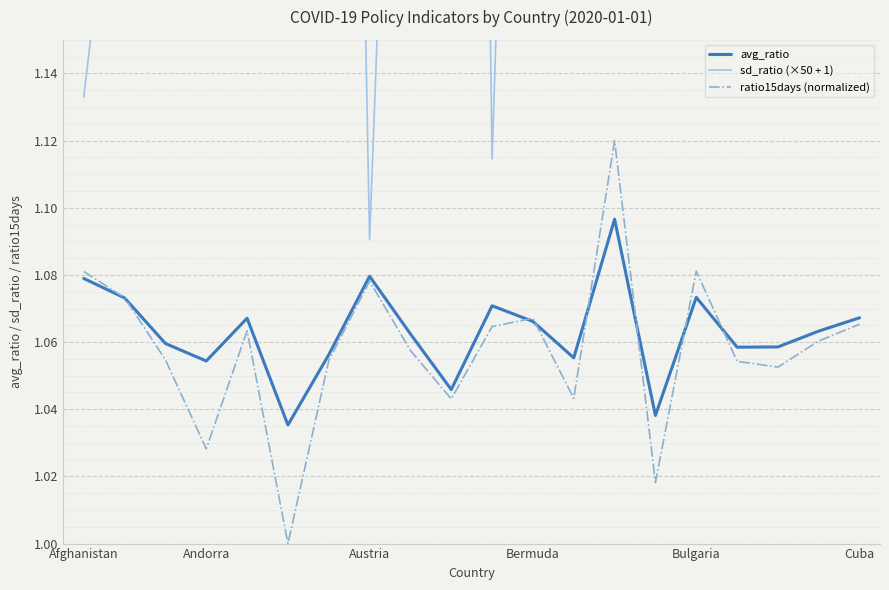

What is the highest value of the sd_ratio (×50 + 1) series?

2.0